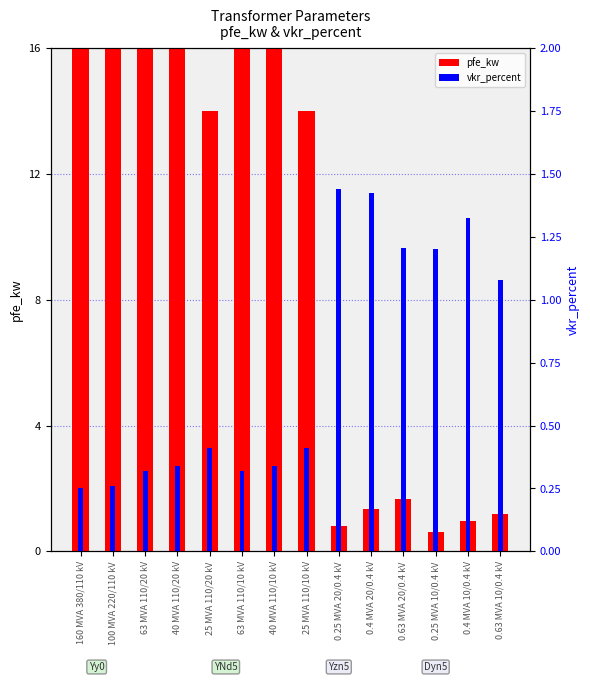

At how many categories does at least one series exceed 8?

8